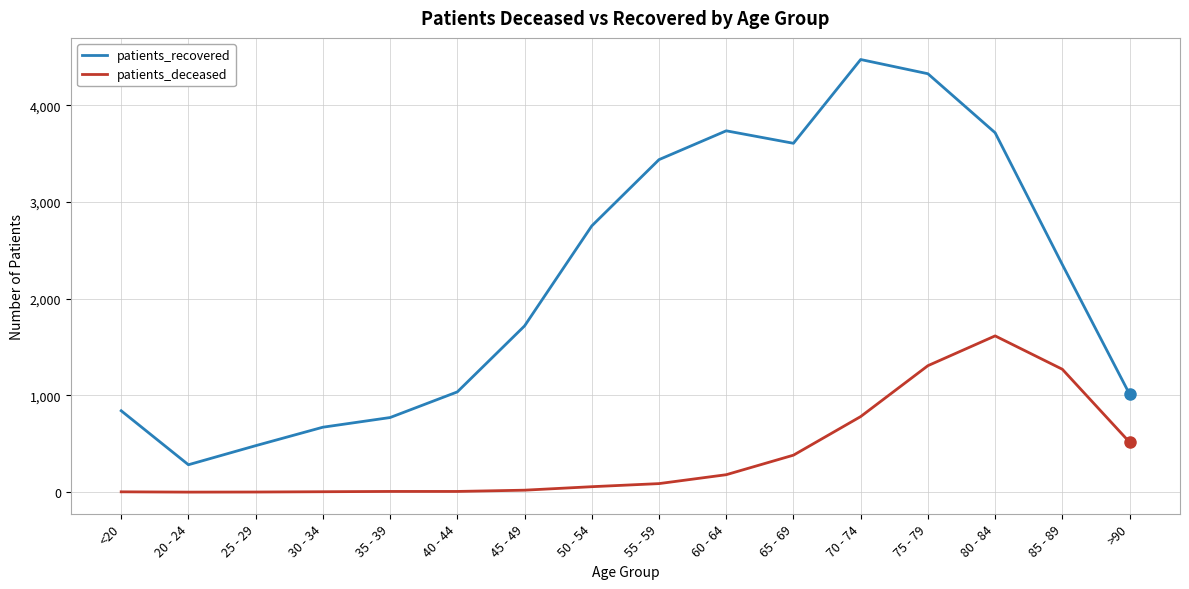

Where is patients_recovered nearest to the value 2378?

85 - 89